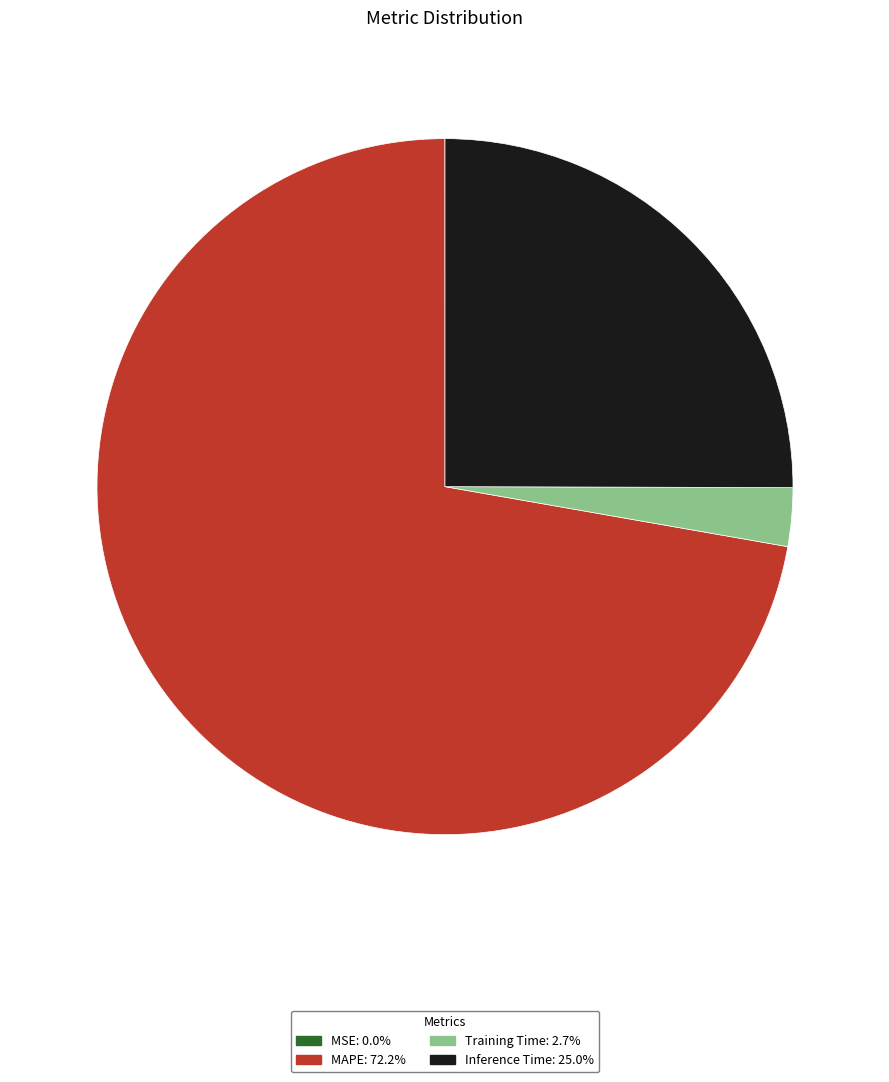

Do Training Time and MAPE together represent more than half of the pie?

Yes